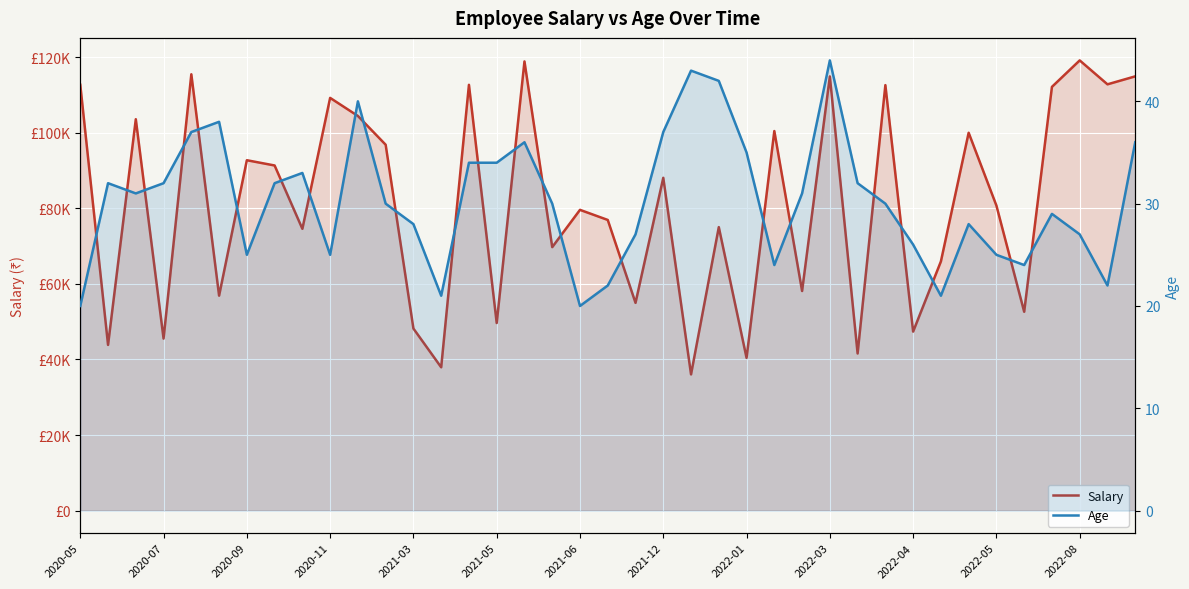

What is the difference between the highest and lowest values at 26?

58069